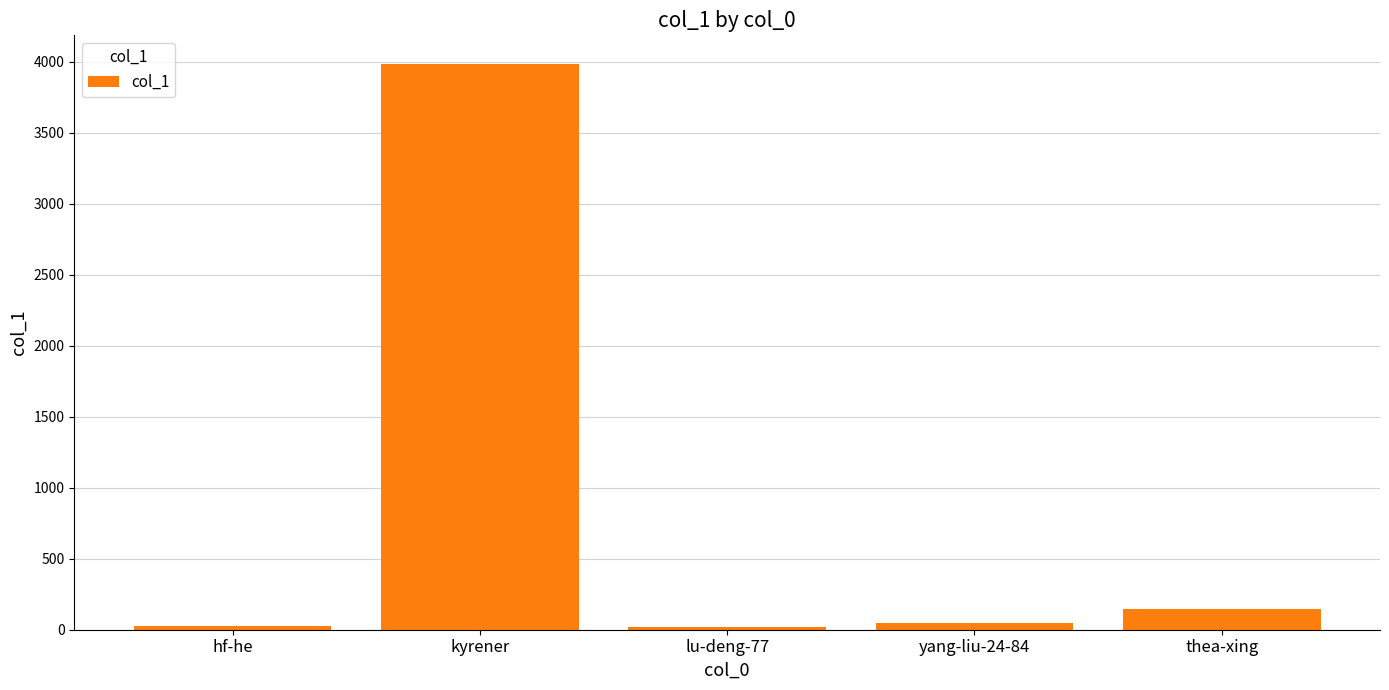

How many series are shown in this chart?

1